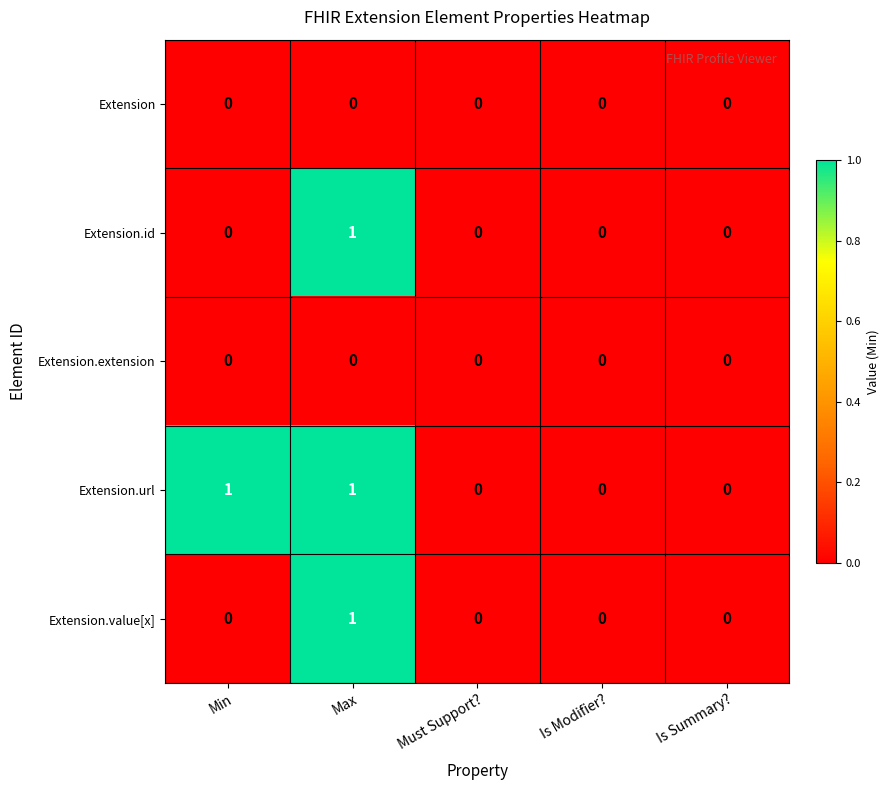

Count the number of data series in this chart.

5